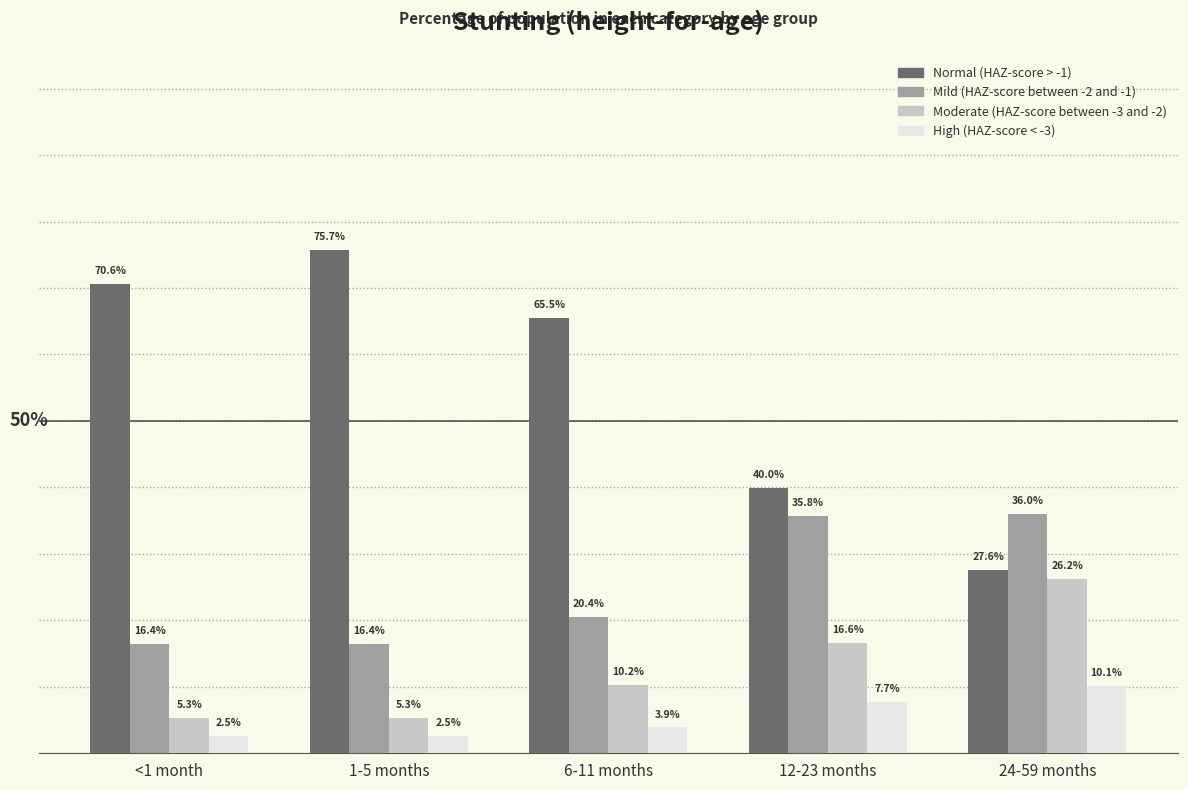

Is the value of Moderate (HAZ-score between -3 and -2) at 24-59 months greater than the value of Normal (HAZ-score > -1) at <1 month?

No